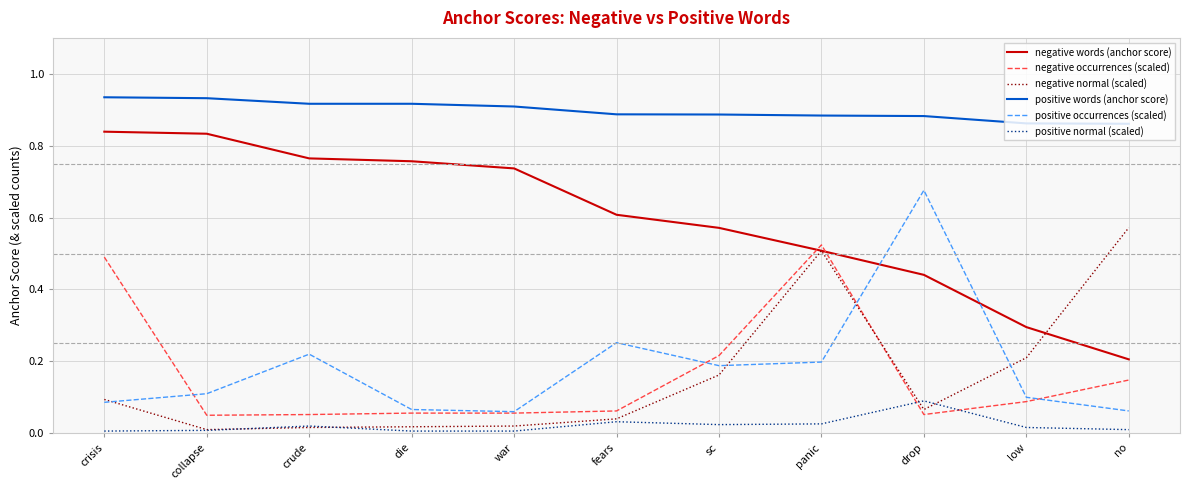

What position from the left is drop?

9